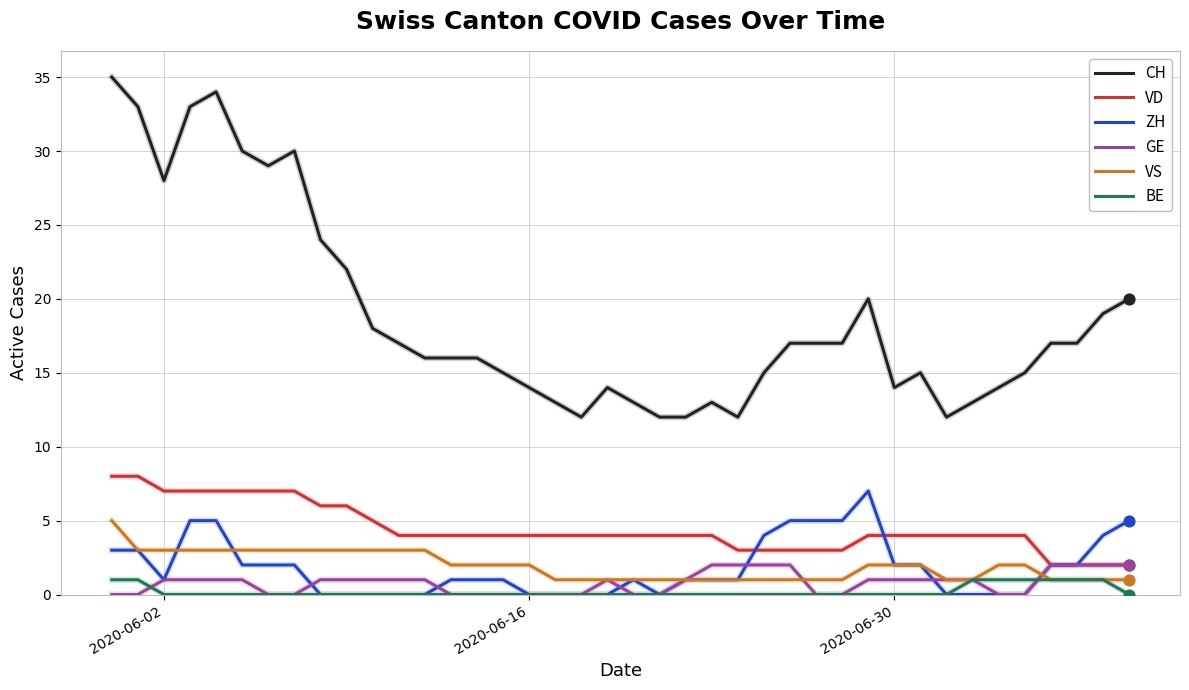

Which series has the widest spread of values?

CH